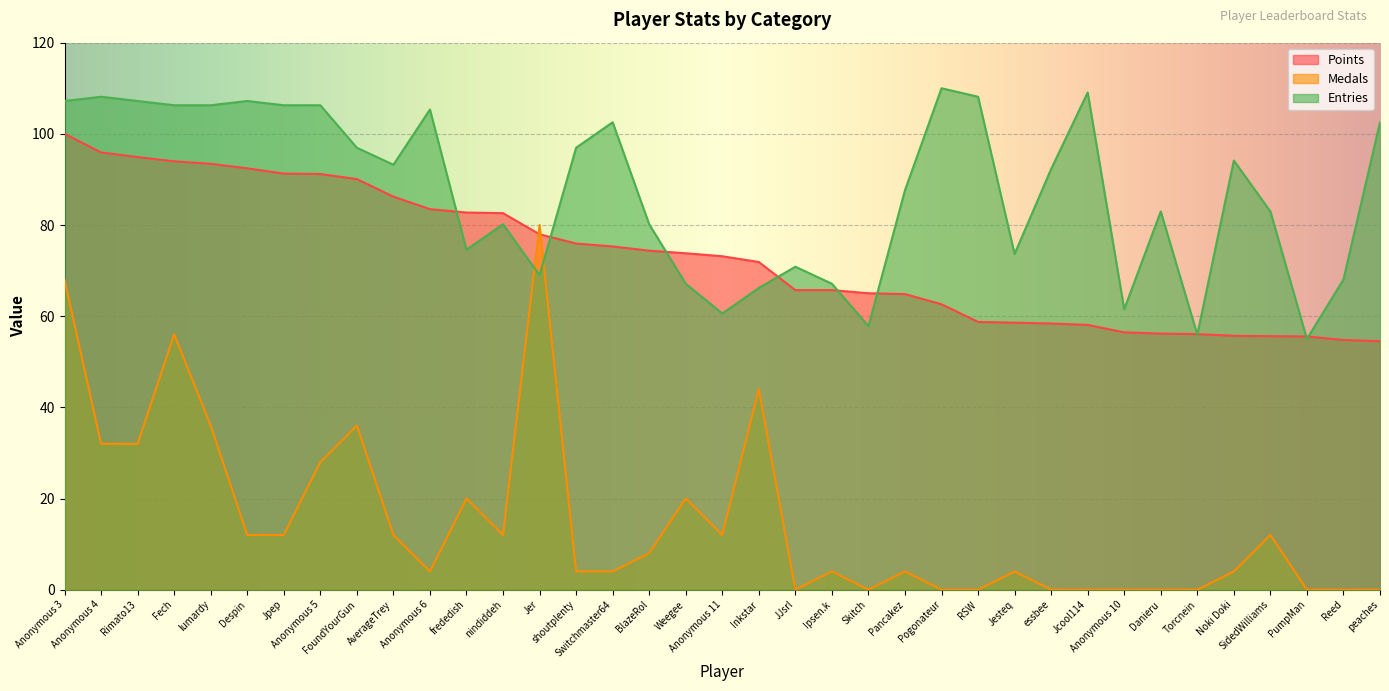

Between which two adjacent categories do Medals and Entries first intersect?

nindiddeh and Jer